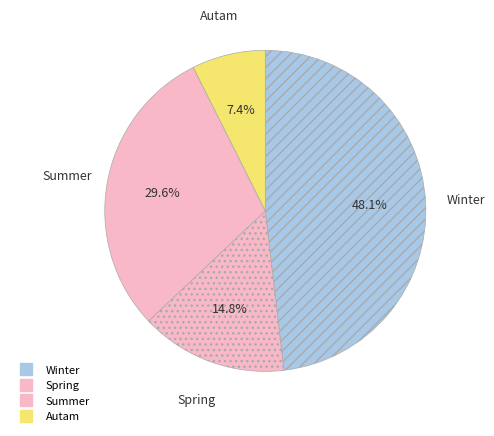

To the nearest percent, what portion does Summer represent?

30%